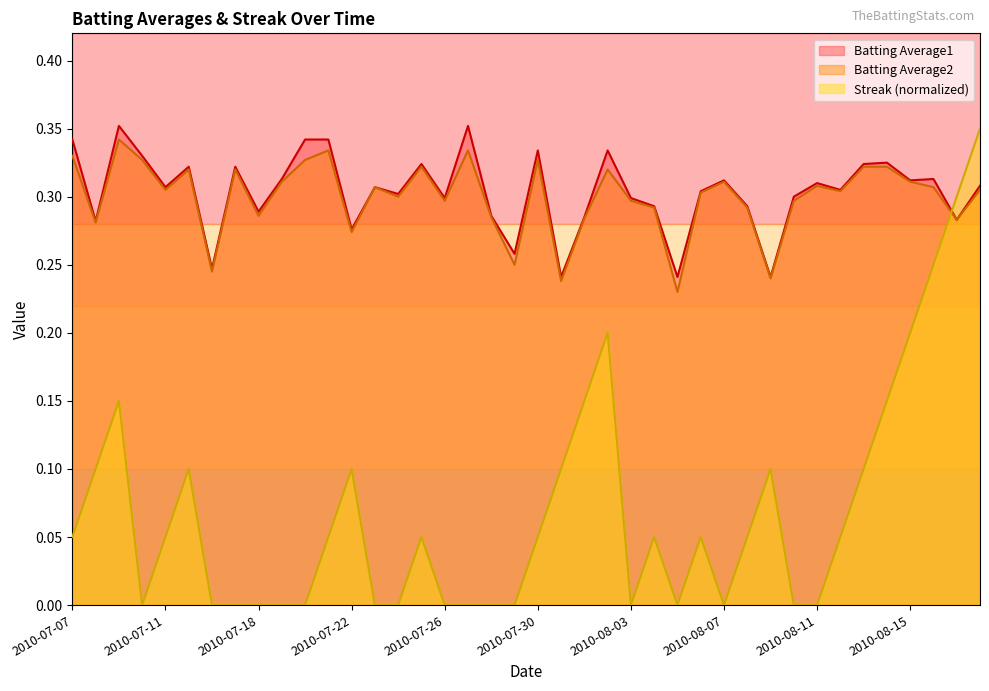

Reading left to right, what are all the values shown in this chart?

Batting Average1: 0.3	0.3	0.4	0.3	0.3	0.3	0.2	0.3	0.3	0.3	0.3	0.3	0.3	0.3	0.3	0.3	0.3	0.4	0.3	0.3	0.3	0.2	0.3	0.3	0.3	0.3	0.2	0.3	0.3	0.3	0.2	0.3	0.3	0.3	0.3	0.3	0.3	0.3	0.3	0.3
Batting Average2: 0.3	0.3	0.3	0.3	0.3	0.3	0.2	0.3	0.3	0.3	0.3	0.3	0.3	0.3	0.3	0.3	0.3	0.3	0.3	0.2	0.3	0.2	0.3	0.3	0.3	0.3	0.2	0.3	0.3	0.3	0.2	0.3	0.3	0.3	0.3	0.3	0.3	0.3	0.3	0.3
Streak: 0.0	0.1	0.1	0.0	0.0	0.1	0.0	0.0	0.0	0.0	0.0	0.0	0.1	0.0	0.0	0.0	0.0	0.0	0.0	0.0	0.0	0.1	0.1	0.2	0.0	0.0	0.0	0.0	0.0	0.0	0.1	0.0	0.0	0.0	0.1	0.1	0.2	0.2	0.3	0.3